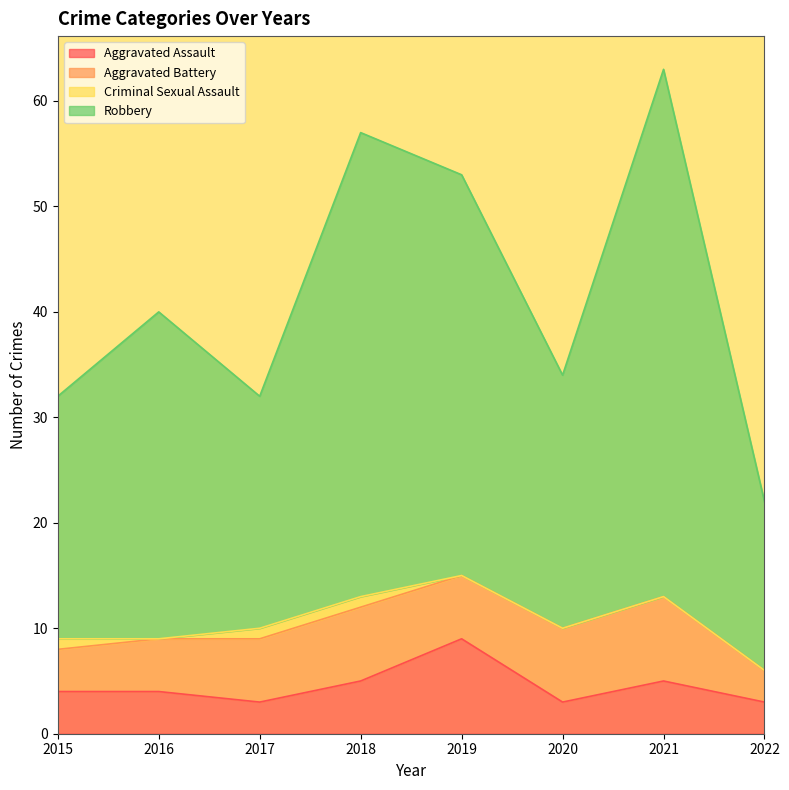

Where does the Robbery series first go above 40?

2018